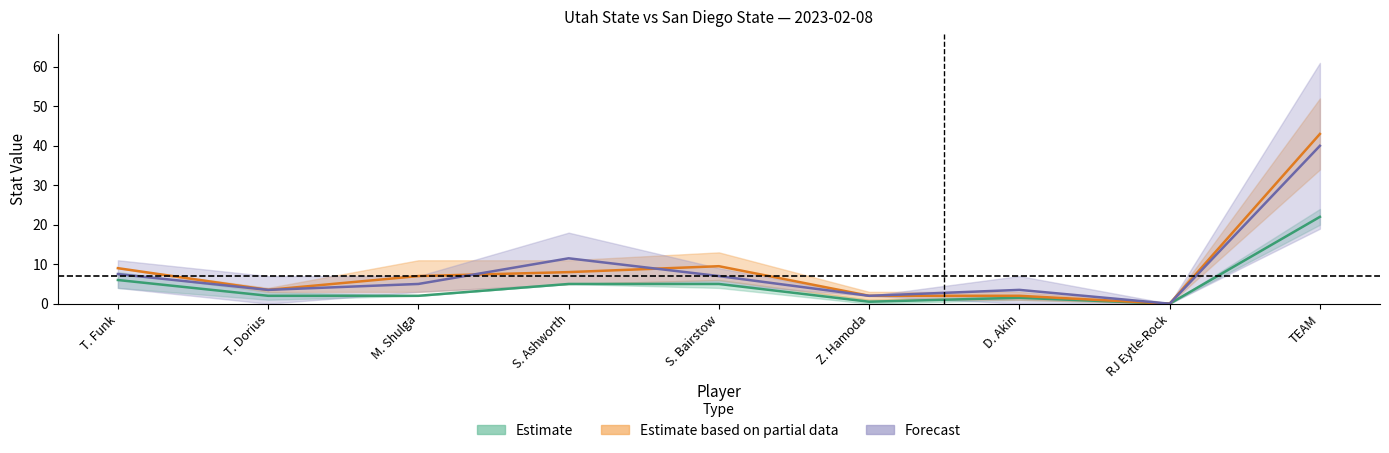

What is the label of the 8th point from the right?

T. Dorius